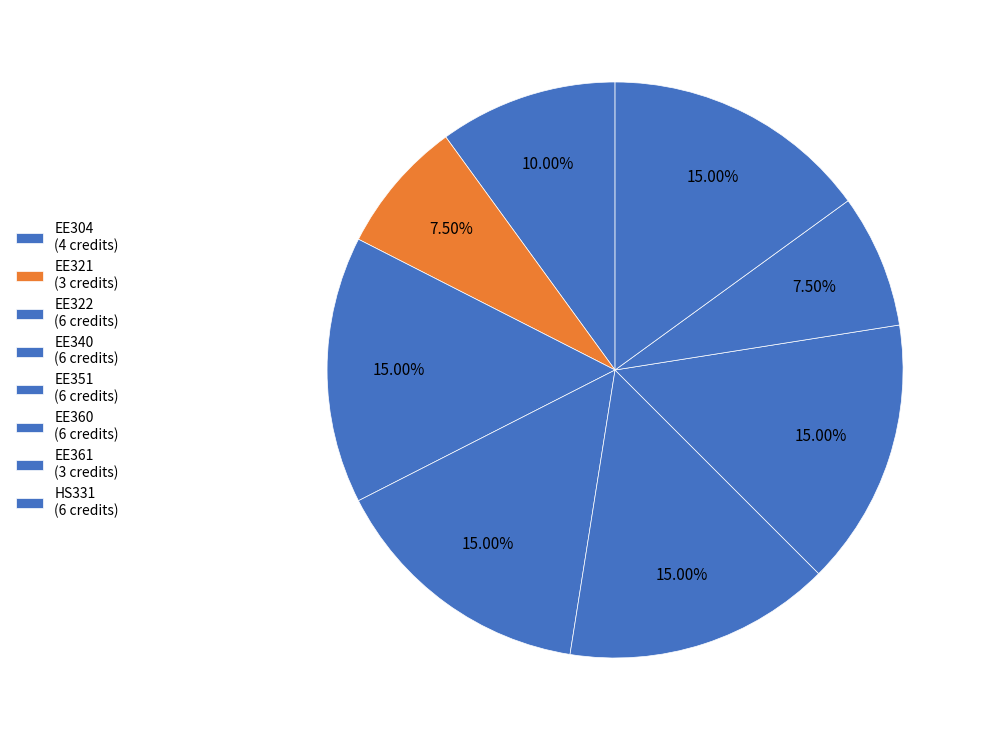

The EE361 slice represents 17% of the pie. True or false?

False